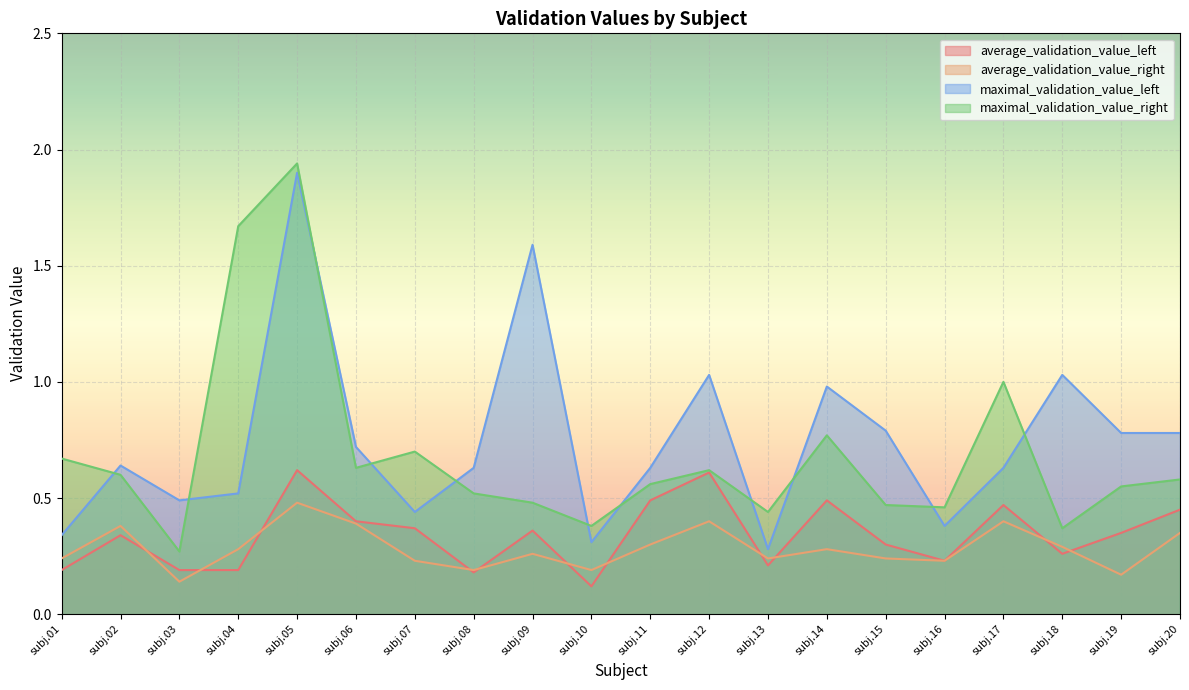

What is the difference between the maximal_validation_value_left values at subj.20 and subj.16?

0.4